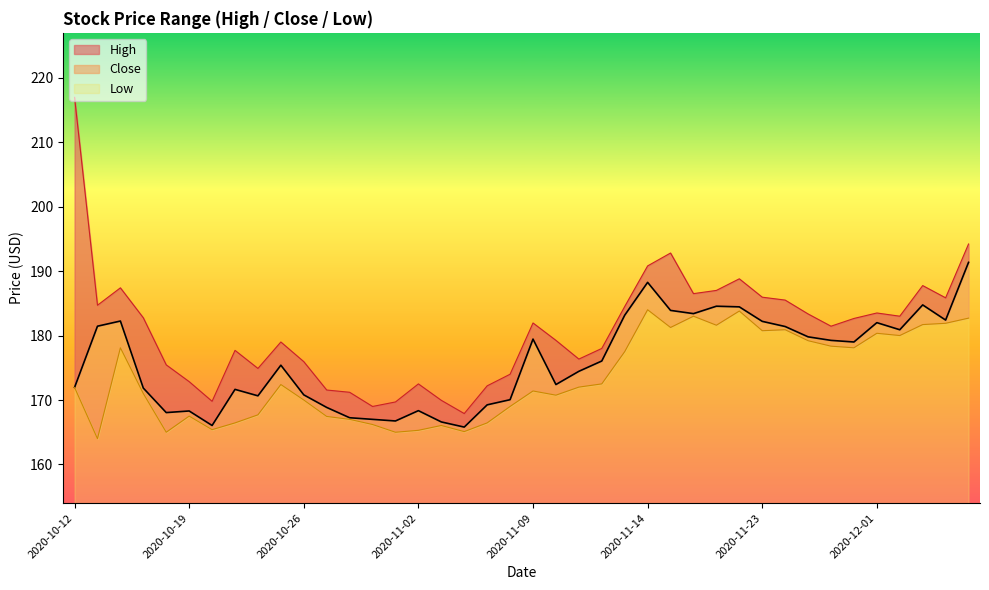

How many data points does each series have?

40